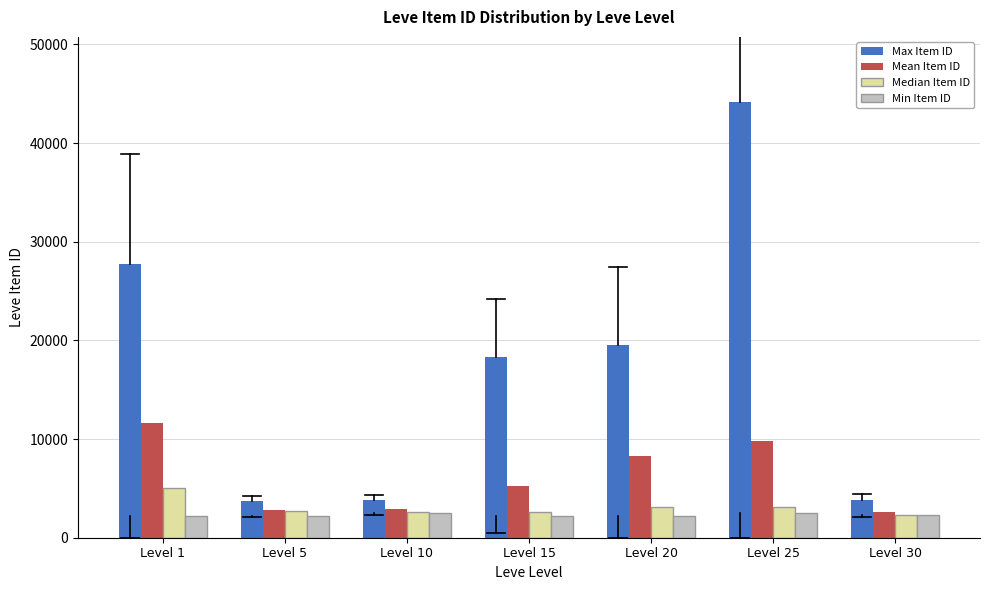

What is the maximum value for Min Item ID?

2473.0